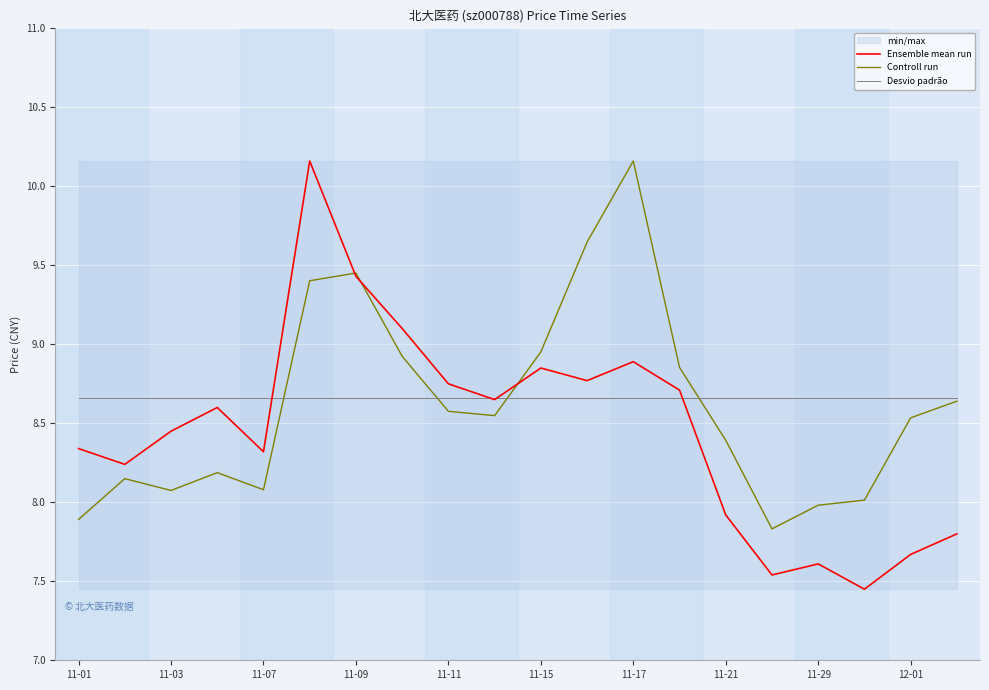

Is it true that Desvio padrão equals 3.1 at 15?

False